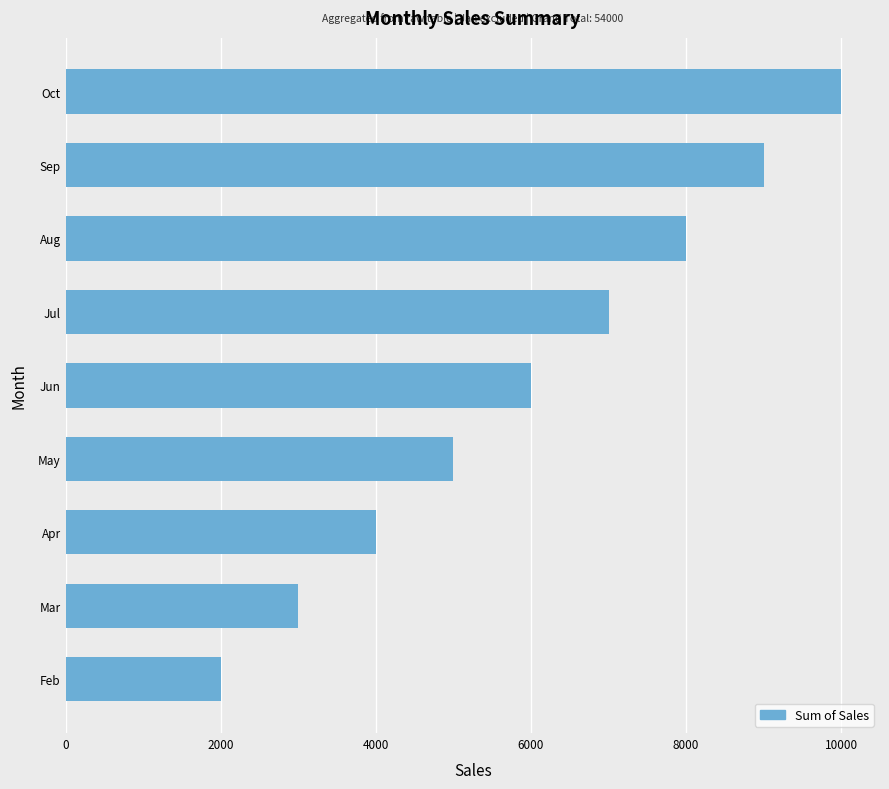

What is the change in value from May to Sep?

+4000